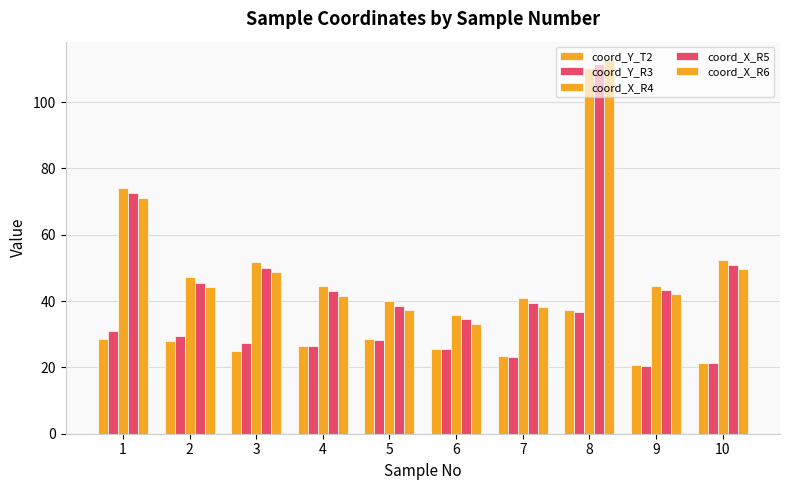

How many categories are shown in the chart?

10